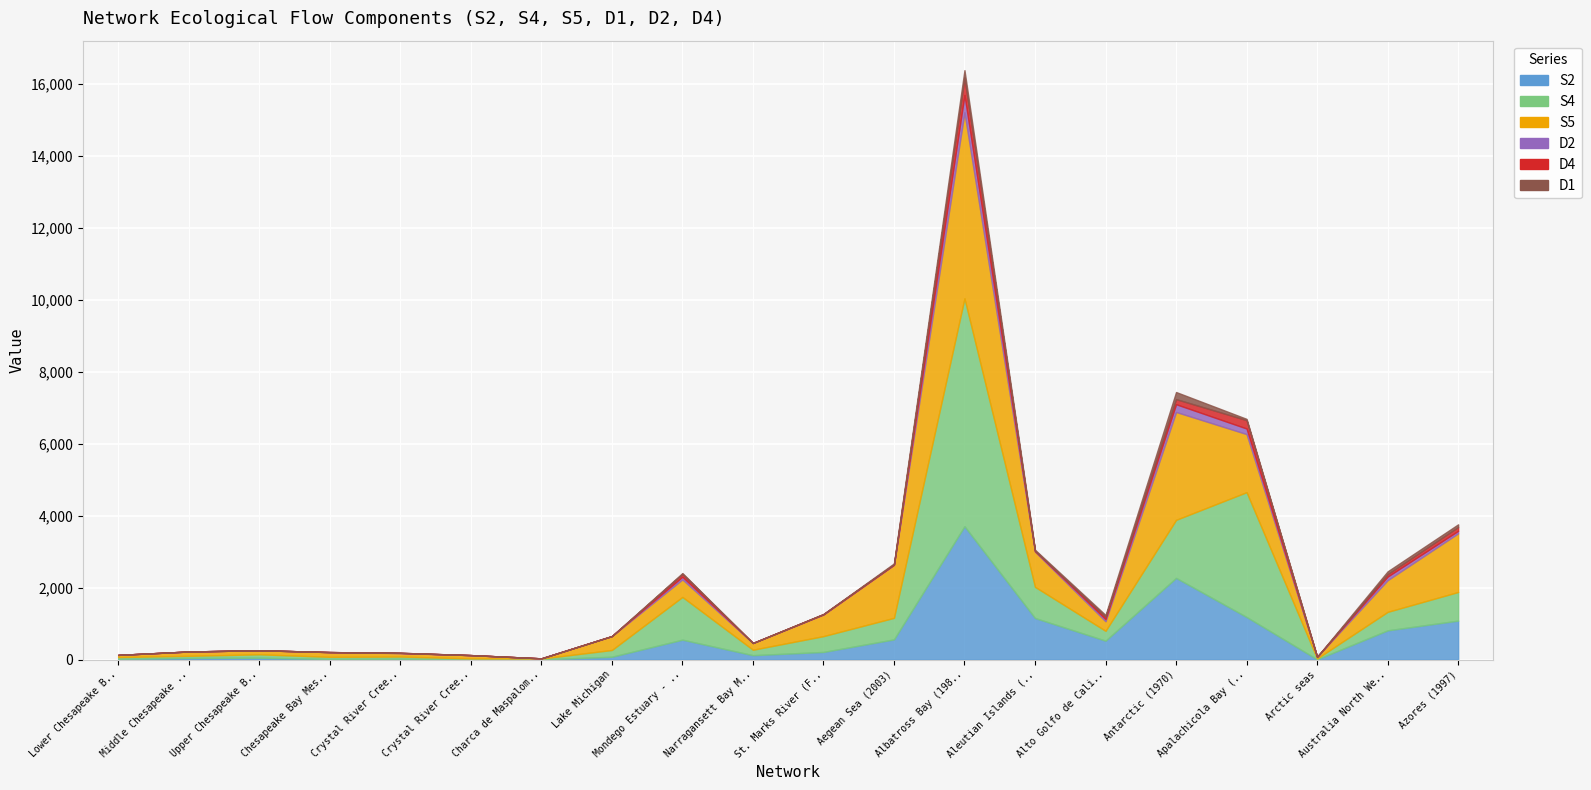

Which series has the largest range (max minus min)?

S4